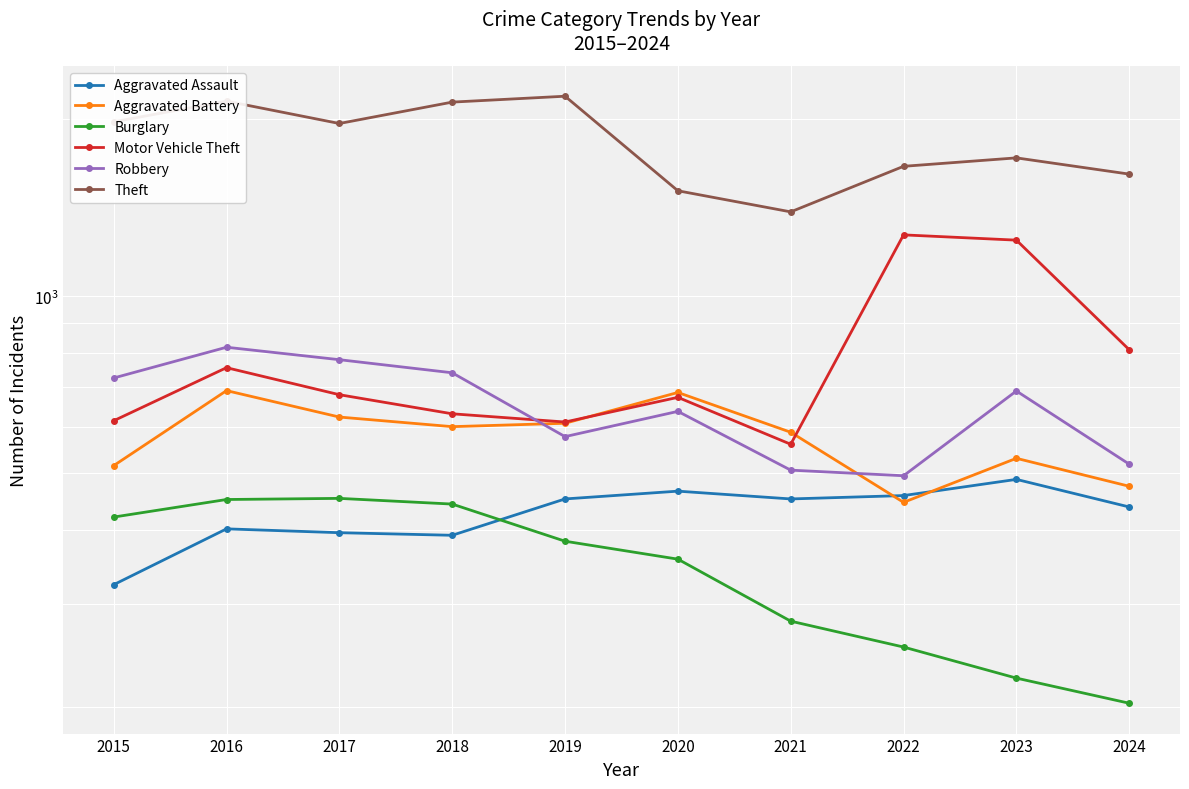

How many data points in Motor Vehicle Theft are less than 680?

5